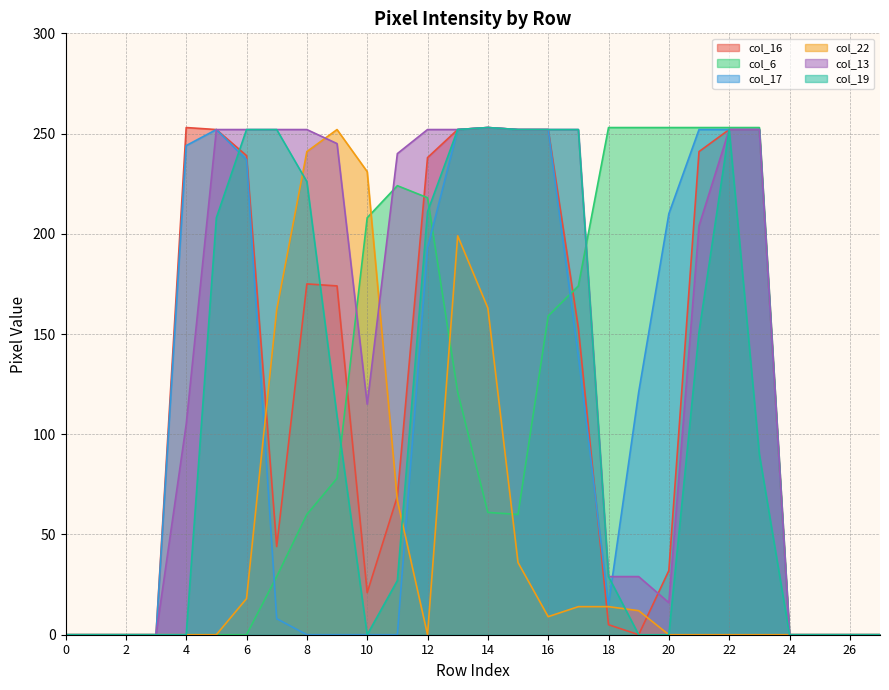

Between 10 and 19, which series saw the biggest shift?

col_22